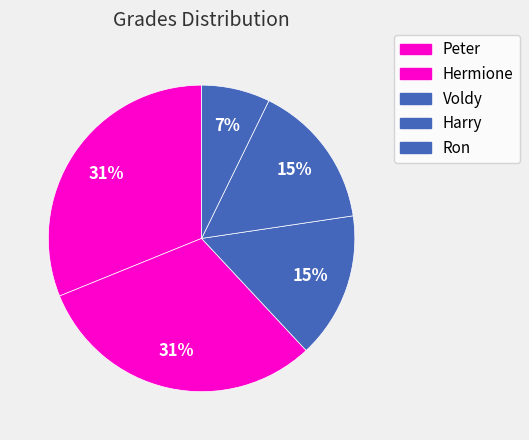

Which has a higher value, Ron or Hermione?

Hermione